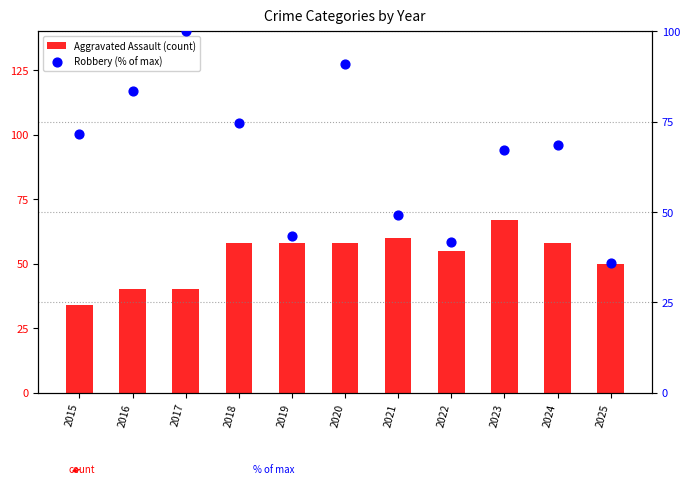

Which series has the largest total across all categories?

Robbery (% of max)